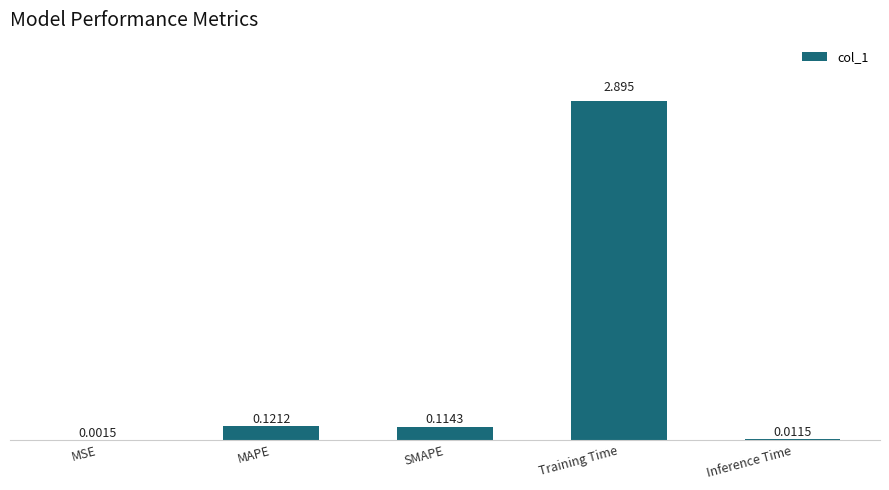

Does the chart contain stacked bars?

No